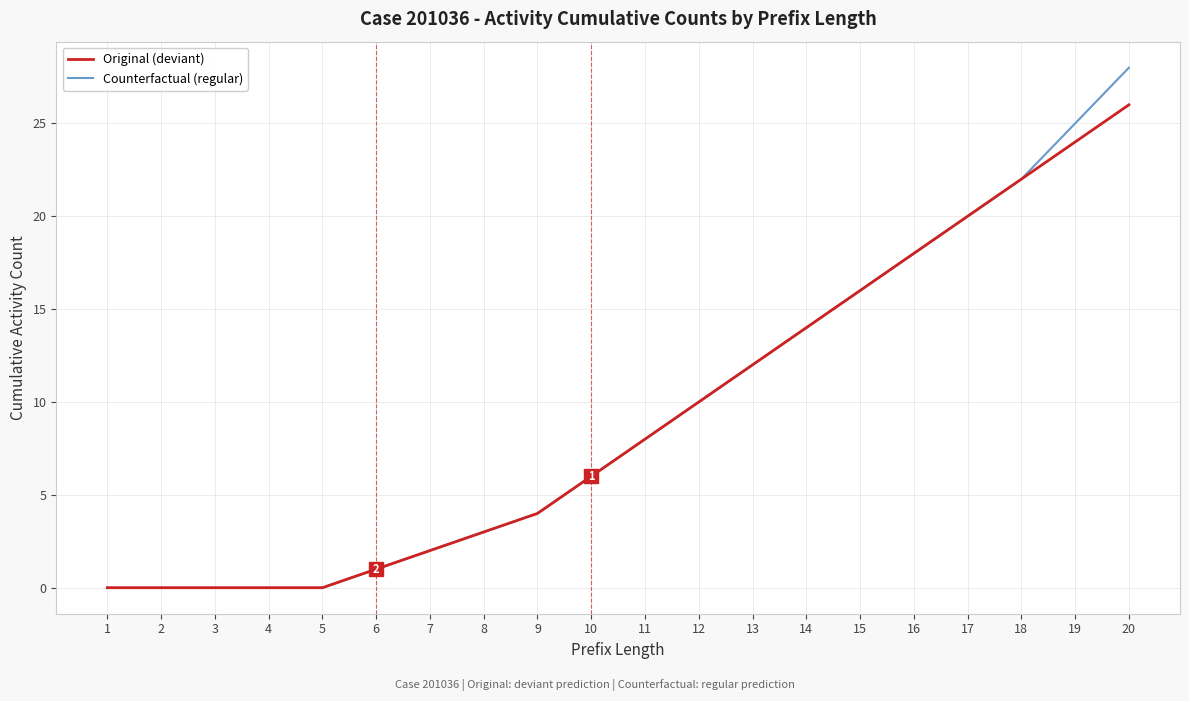

How many lines are shown in the chart?

2